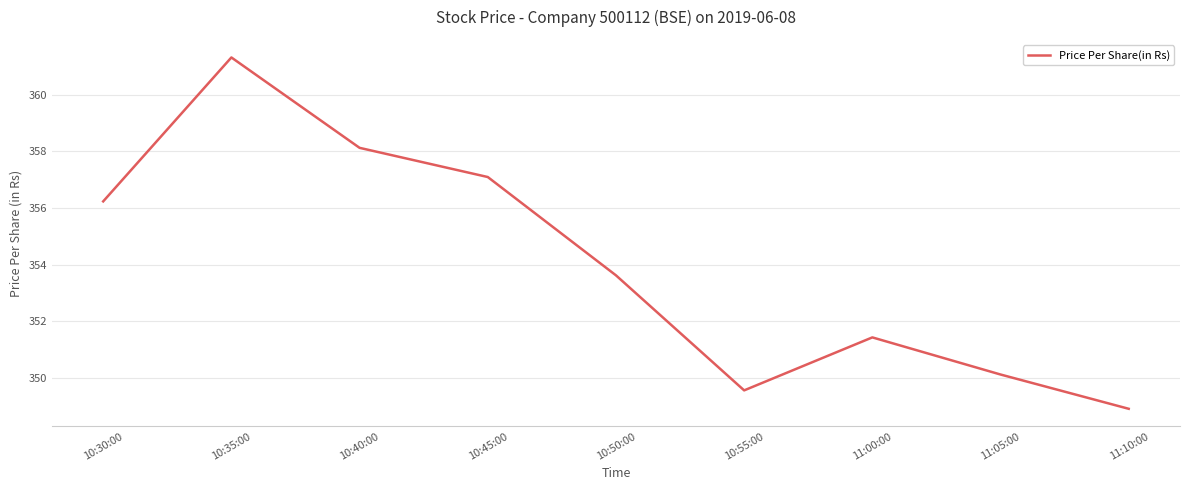

Rank the categories by value from lowest to highest.

11:10:00, 10:55:00, 11:05:00, 11:00:00, 10:50:00, 10:30:00, 10:45:00, 10:40:00, 10:35:00